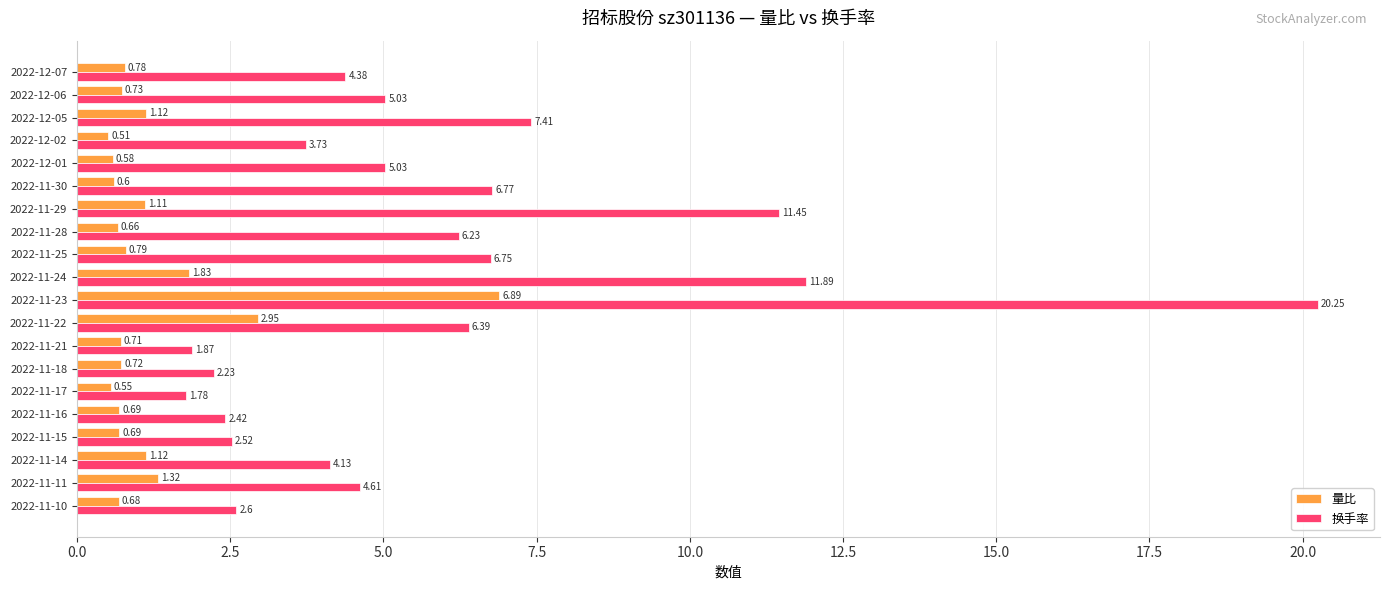

Rank the series by their average value, from lowest to highest.

量比, 换手率